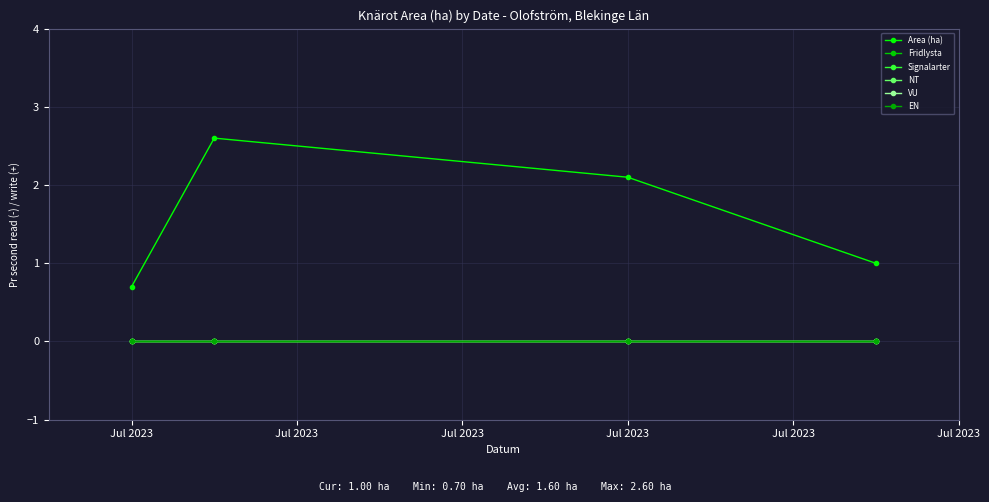

Does the chart have visible grid lines?

Yes